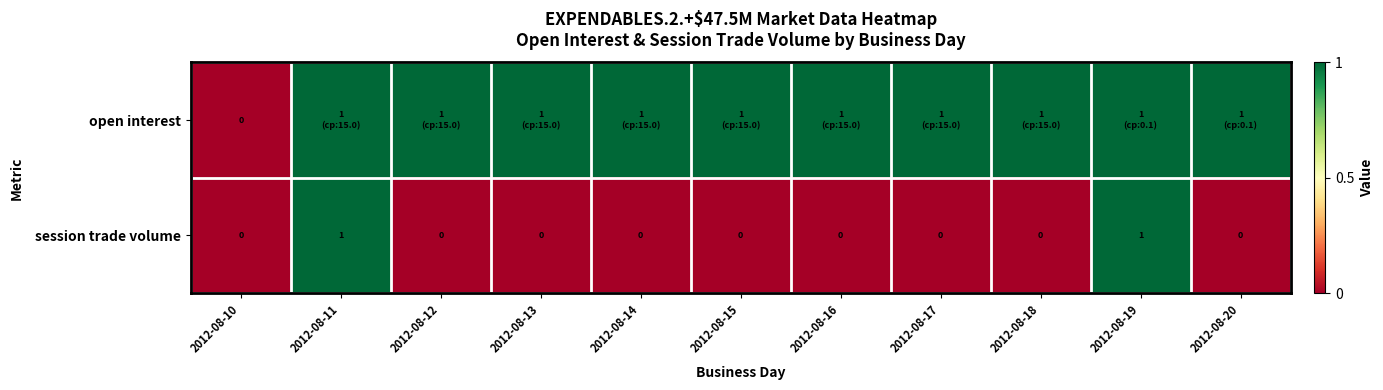

Is it true that session trade volume equals 1 at 2012-08-11?

True